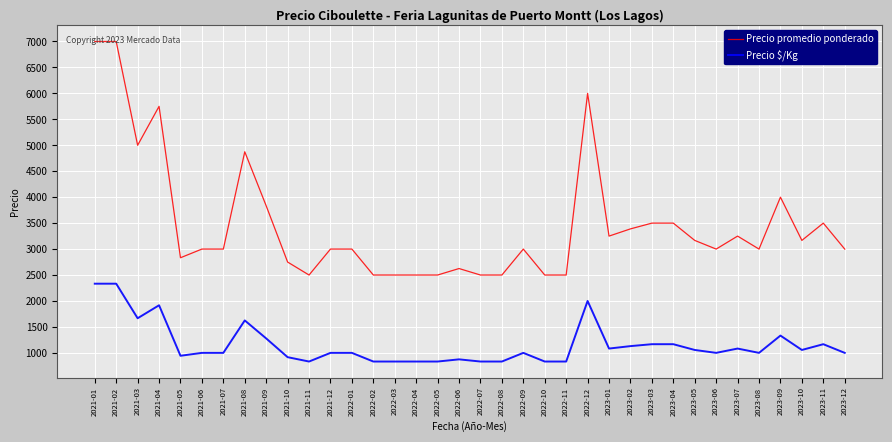

Between 2021-11 and 2023-09, which series saw the biggest shift?

Precio promedio ponderado